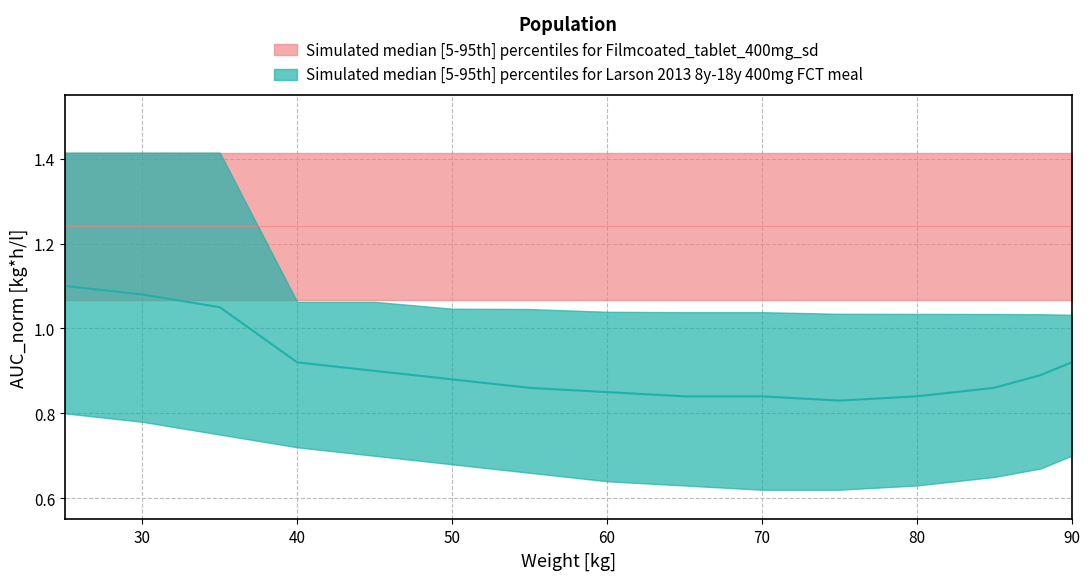

What is the value of the teal_median point at the 11th from the left?

0.8